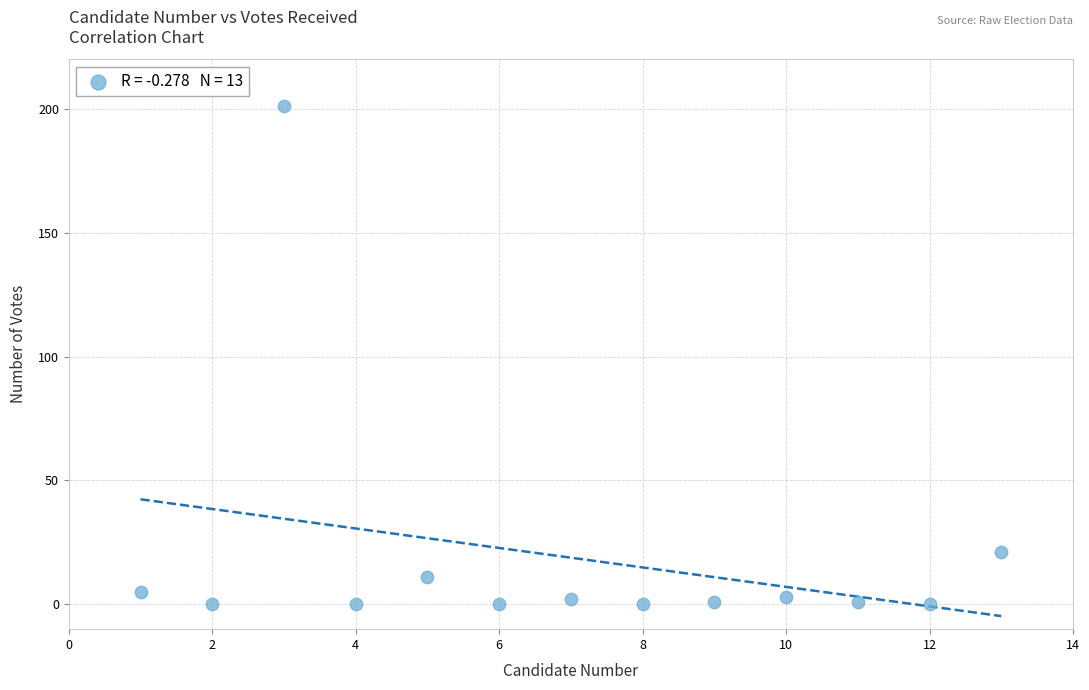

What is the range of Y values (max minus min)?

201